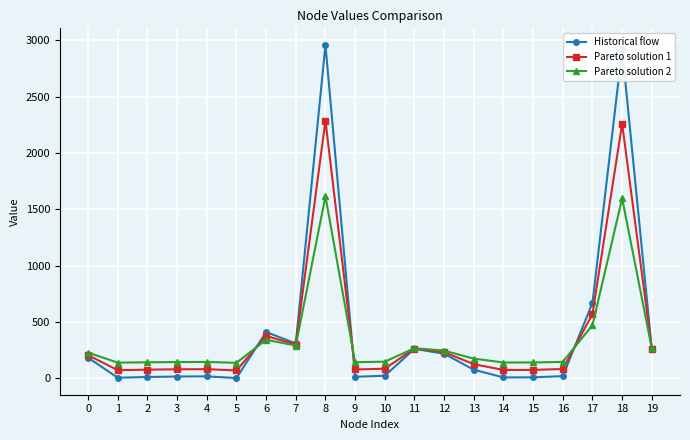

The value of Historical flow at 1 is 6.3. True or false?

True